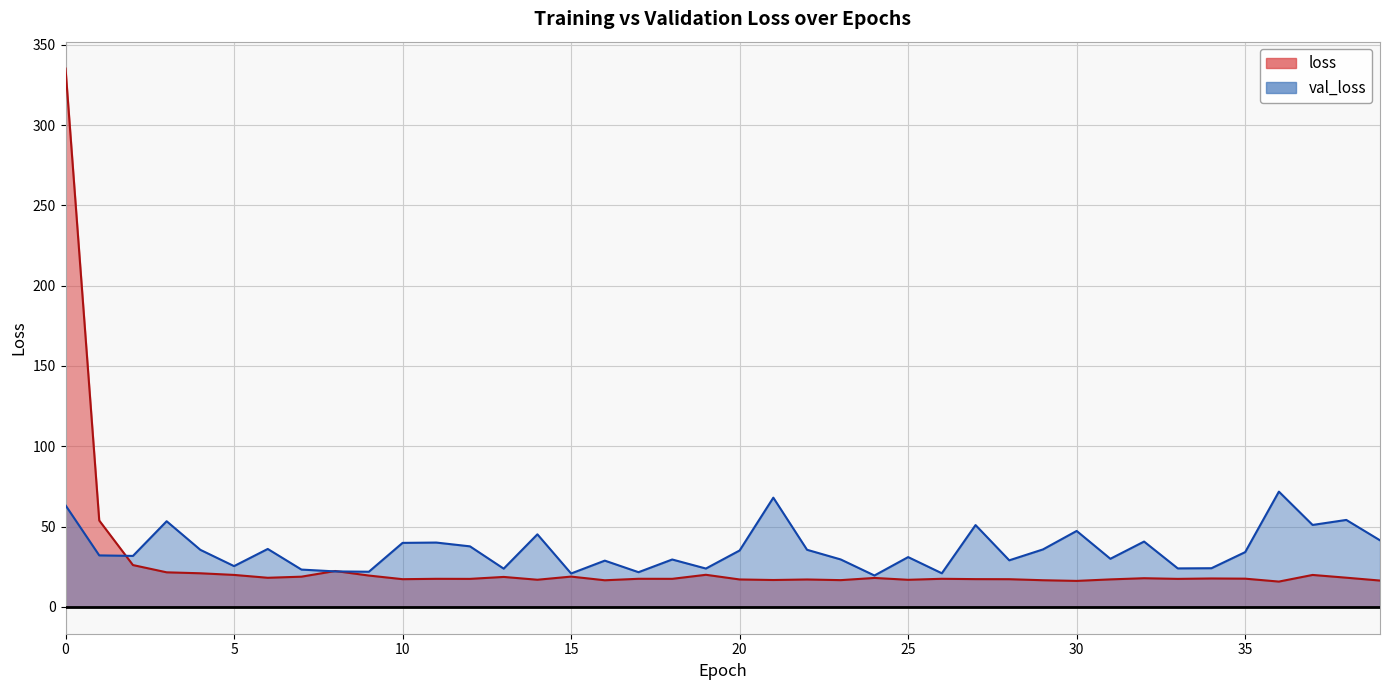

Rank the categories by val_loss value from highest to lowest.

36, 21, 0, 38, 3, 37, 27, 30, 14, 39, 32, 11, 10, 12, 6, 29, 22, 4, 20, 35, 1, 2, 25, 31, 23, 18, 28, 16, 5, 34, 33, 19, 13, 7, 8, 9, 17, 26, 15, 24